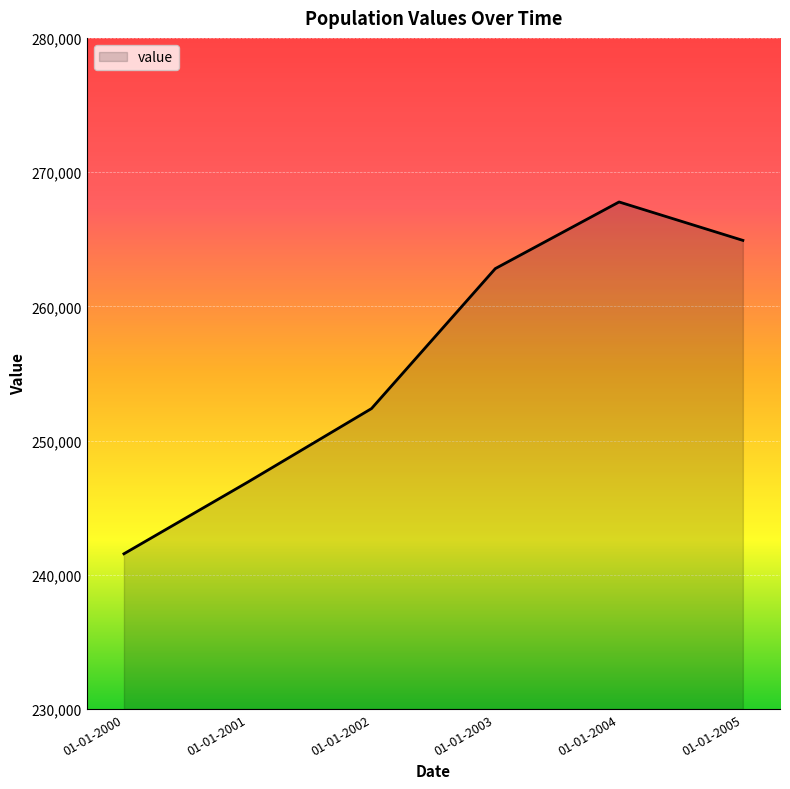

Reading left to right, transcribe all the data shown in this chart.

241561	246899	252381	262810	267775	264913